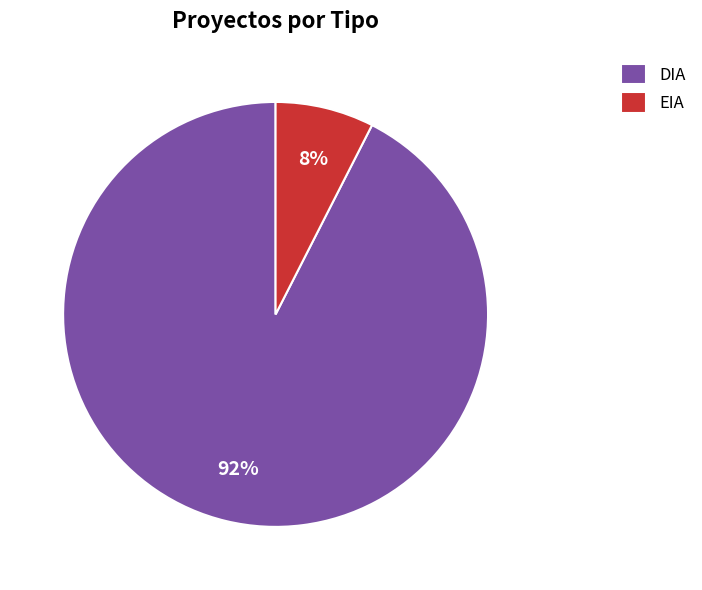

How many segments does this pie chart have?

2